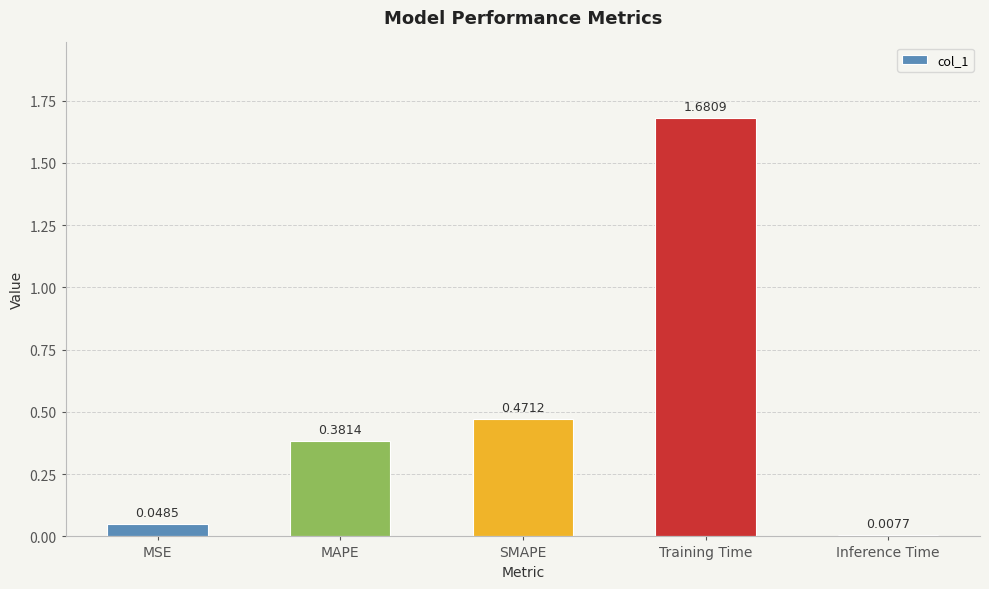

Rank the categories by value from lowest to highest.

Inference Time, MSE, MAPE, SMAPE, Training Time